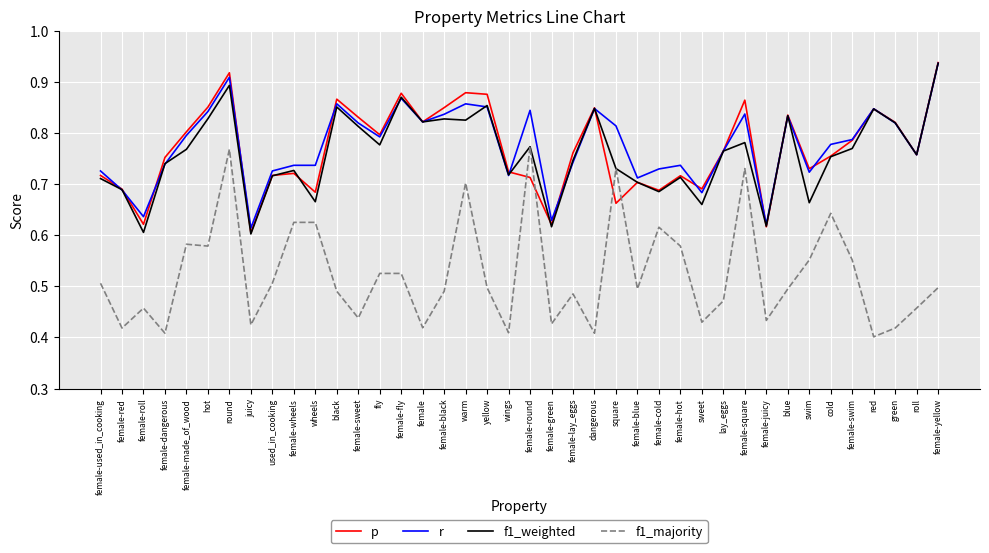

At which label does r reach its peak?

female-yellow